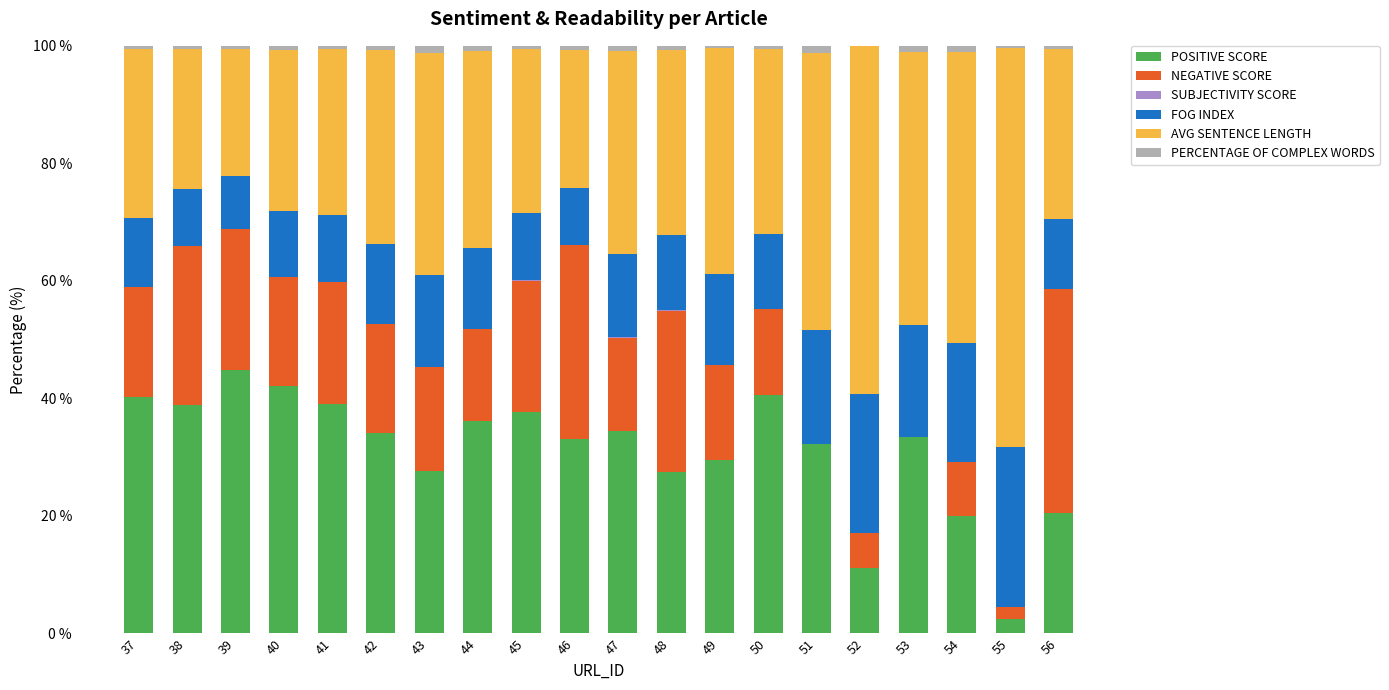

Which category has the highest value in the POSITIVE SCORE series?

39